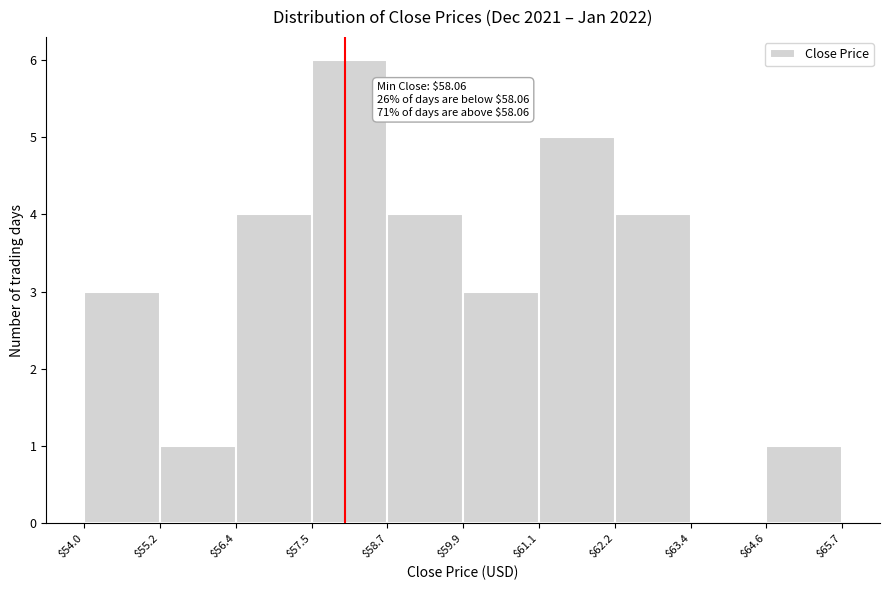

Over which range of the x-axis is the bar tallest?

$57.5 to $58.7